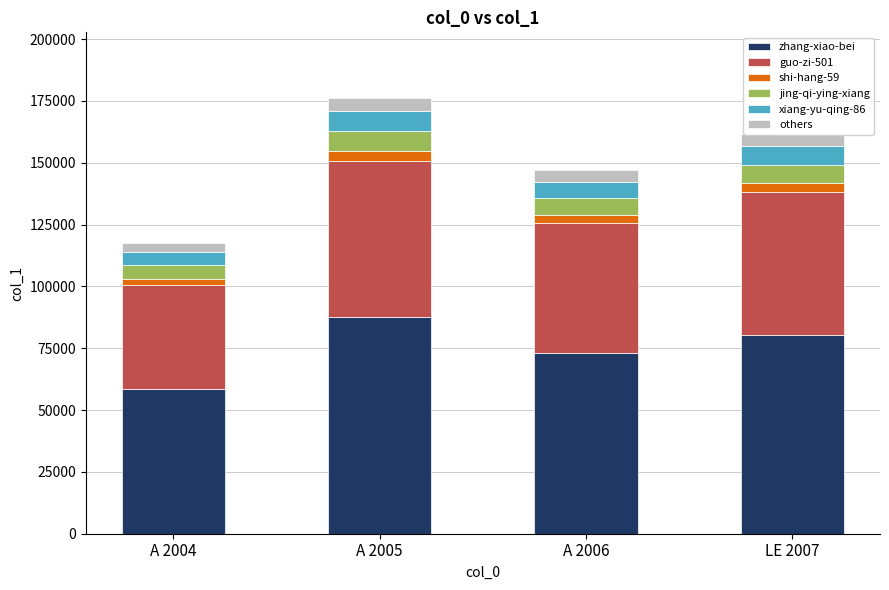

At which category is the sum across all series the highest?

A 2005